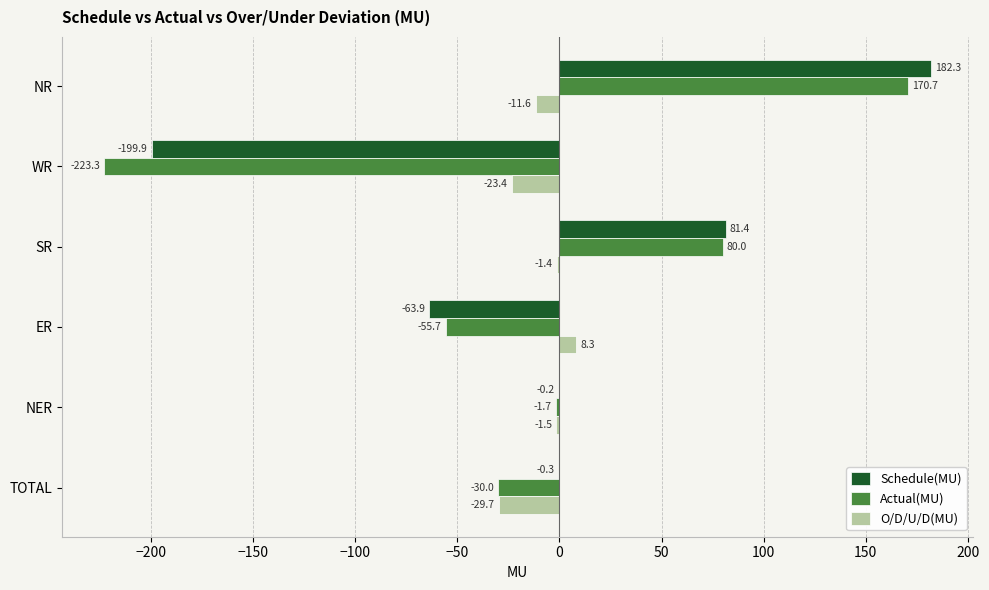

Is the value of Schedule(MU) at NER greater than the value of O/D/U/D(MU) at ER?

No